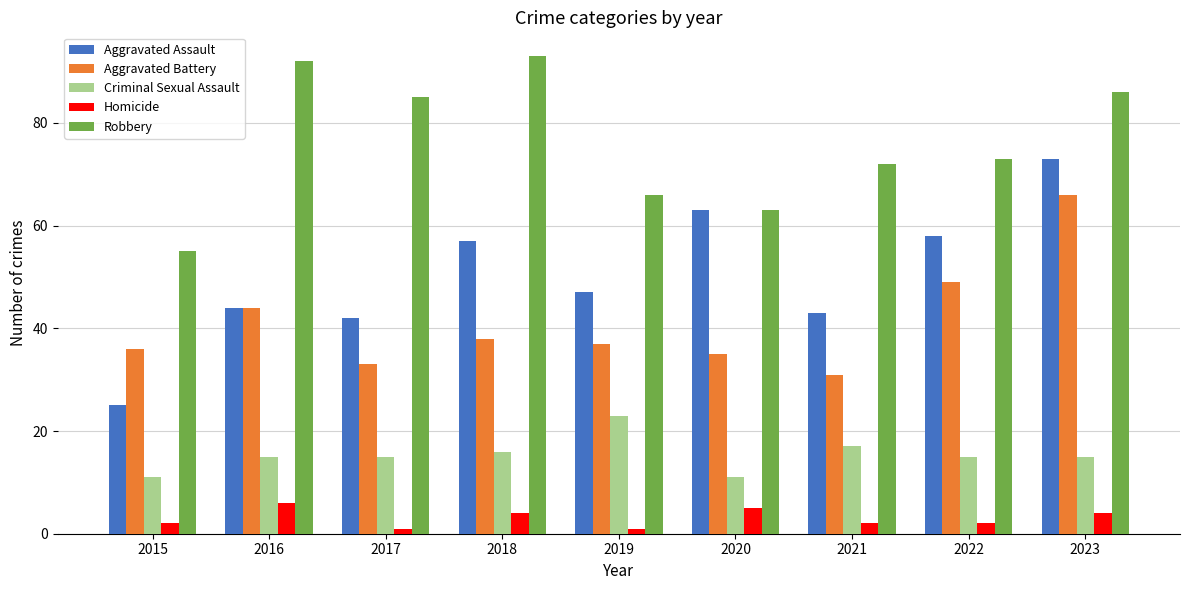

What is the total value across all series at 2022?

197